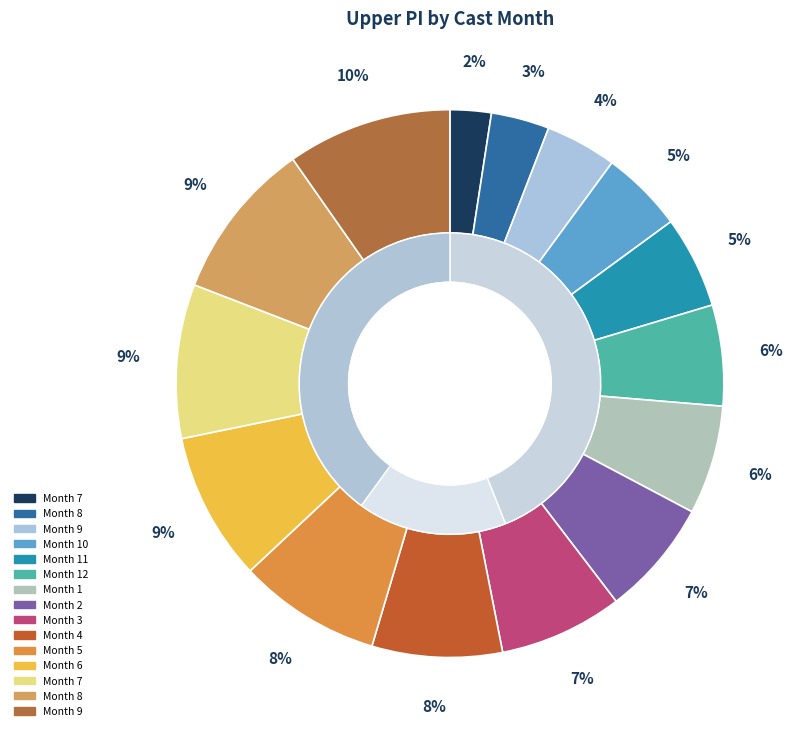

Does any single category account for the majority?

No